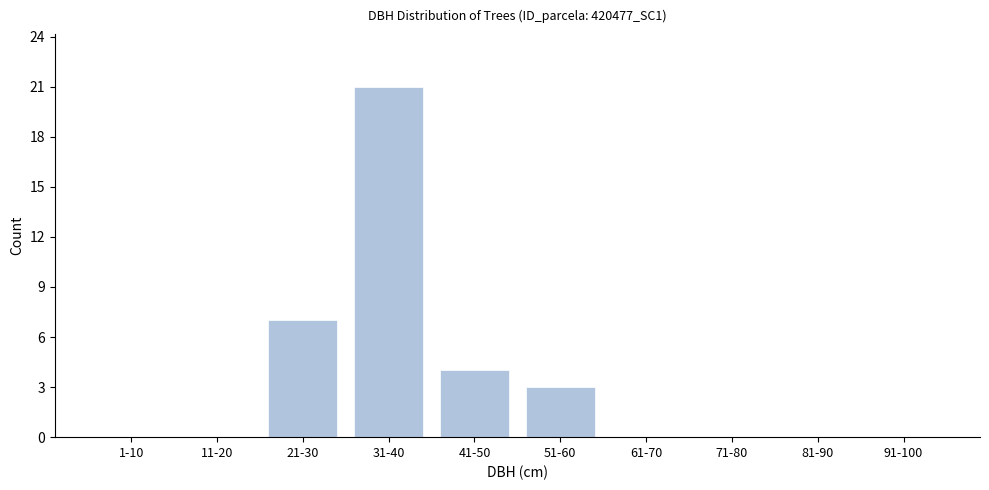

Reading left to right, what are all the values shown in this chart?

1-10=0	11-20=0	21-30=7	31-40=21	41-50=4	51-60=3	61-70=0	71-80=0	81-90=0	91-100=0